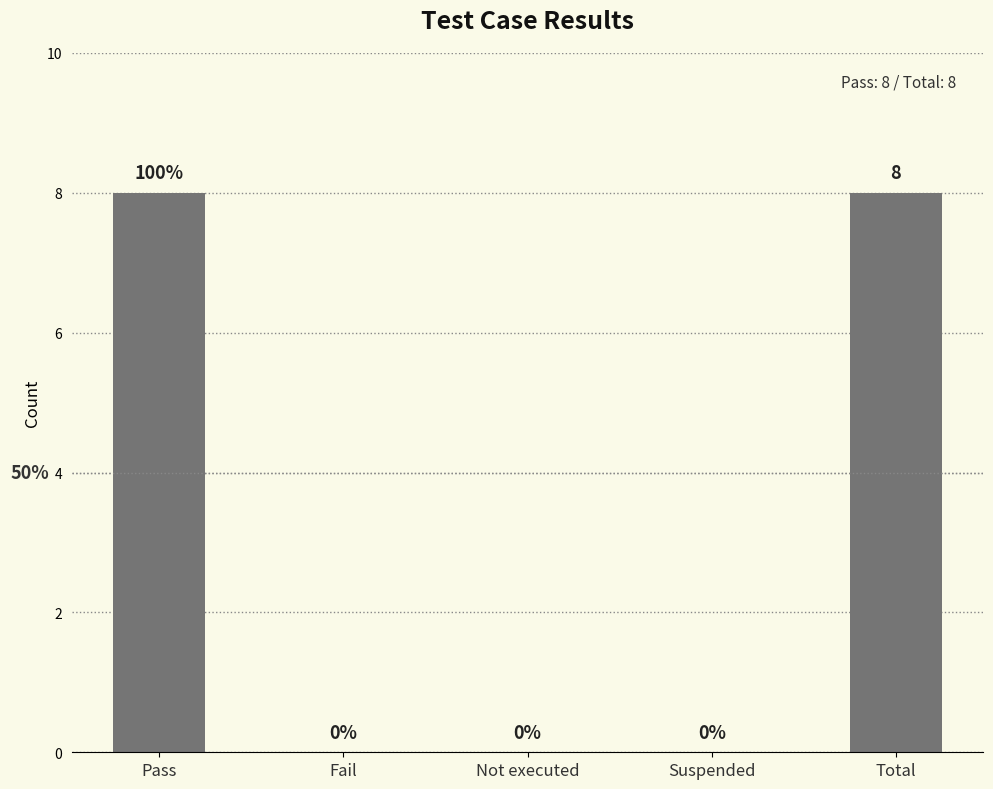

Count the number of data series in this chart.

1